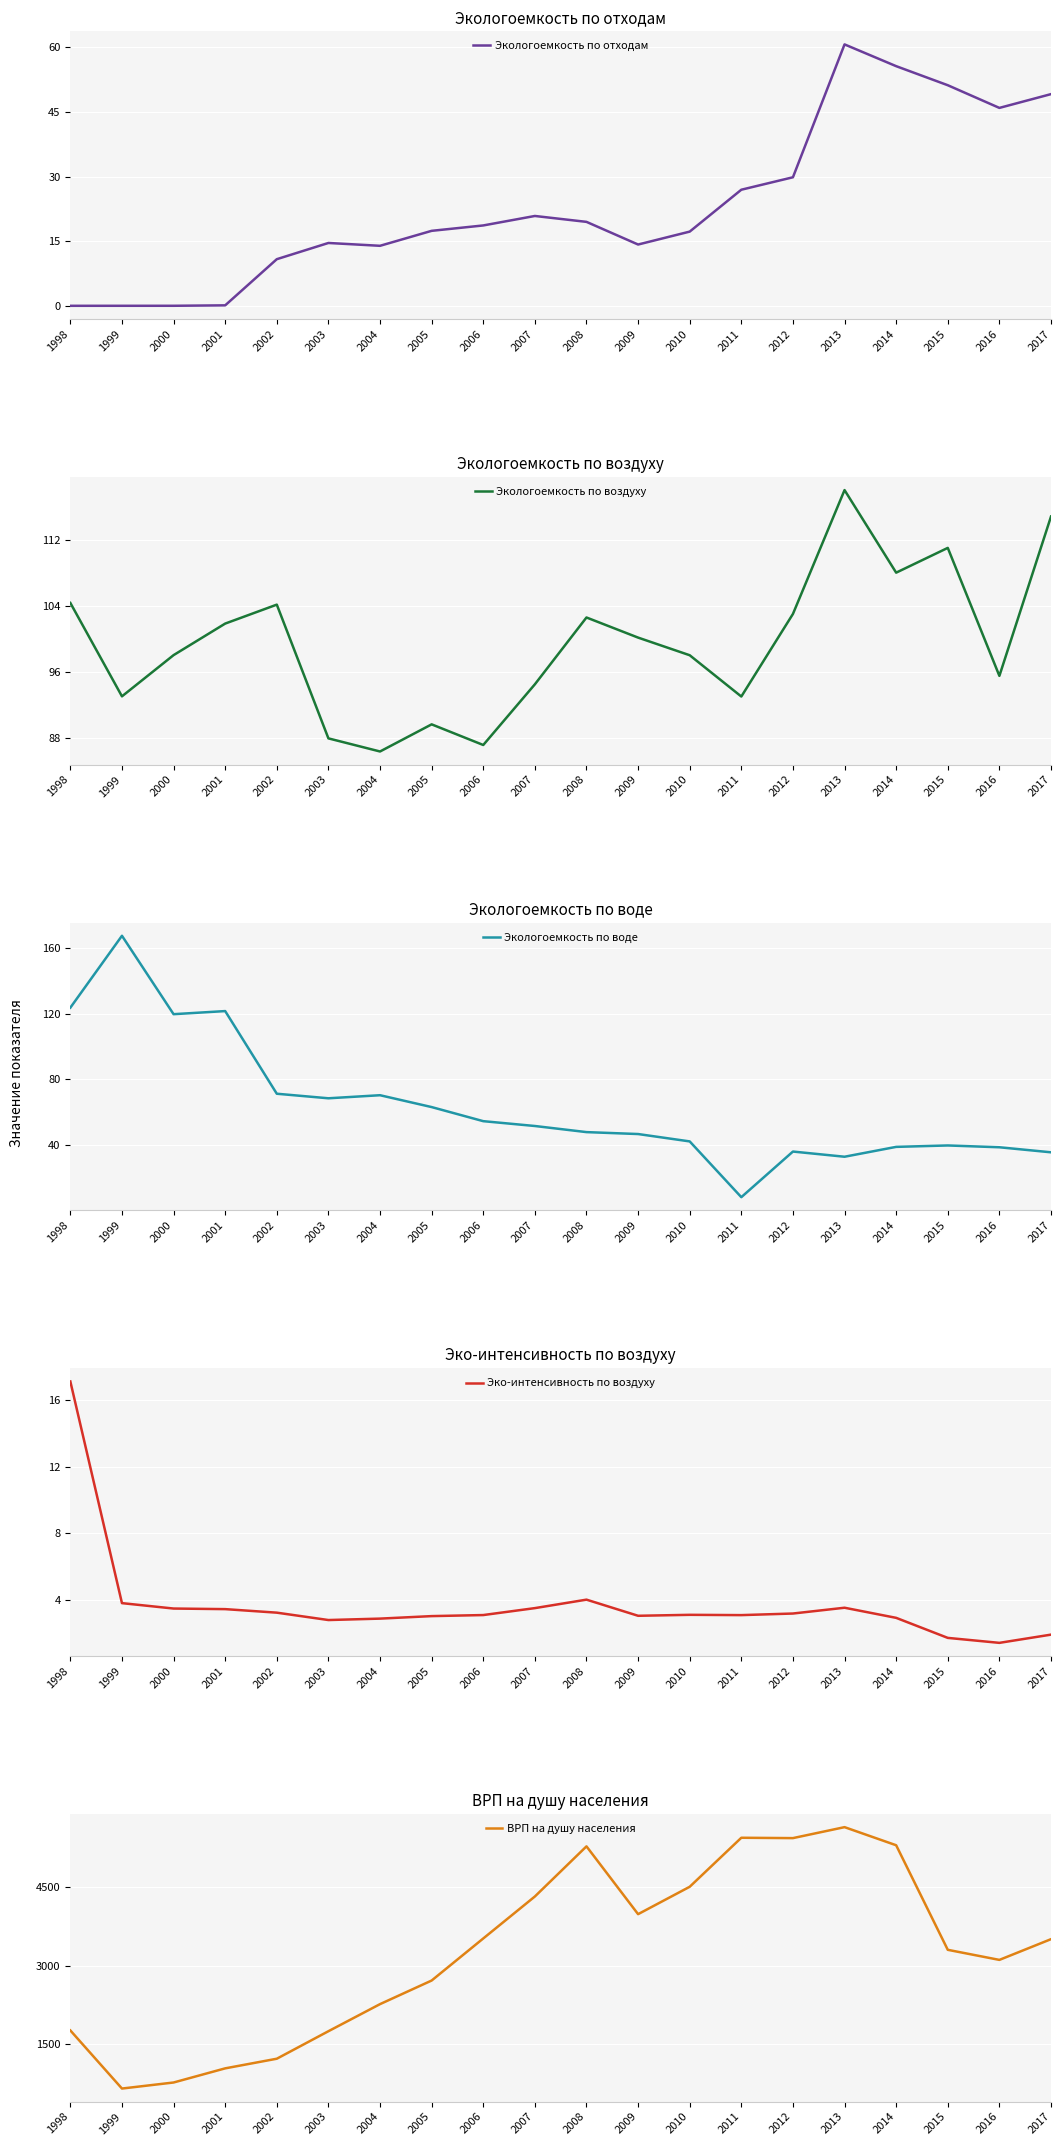

True or false: Эко-интенсивность по воздуху and Экологоемкость по воде intersect in this chart.

False